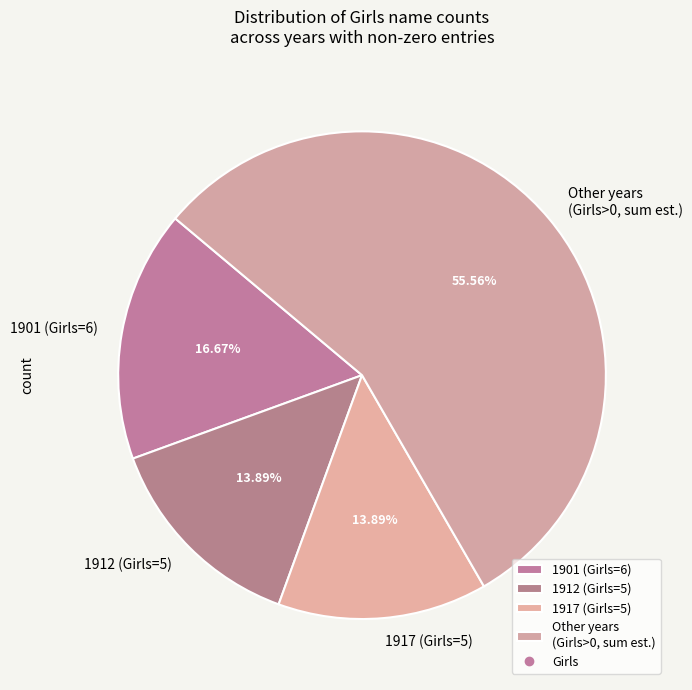

Which has a higher value, 1912 (Girls=5) or 1901 (Girls=6)?

1901 (Girls=6)